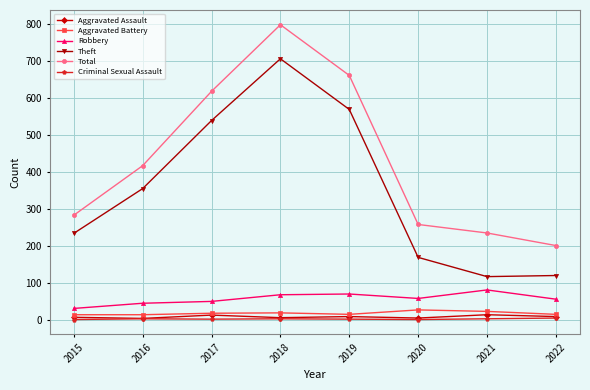

What is the total value across all series at 2018?

1594